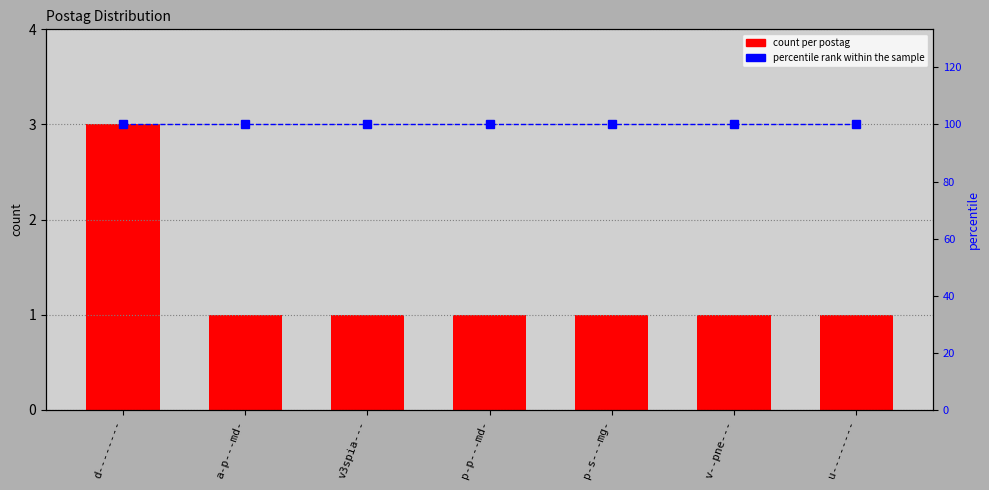

What is the value of the count per postag bar at the 2nd from the left?

1